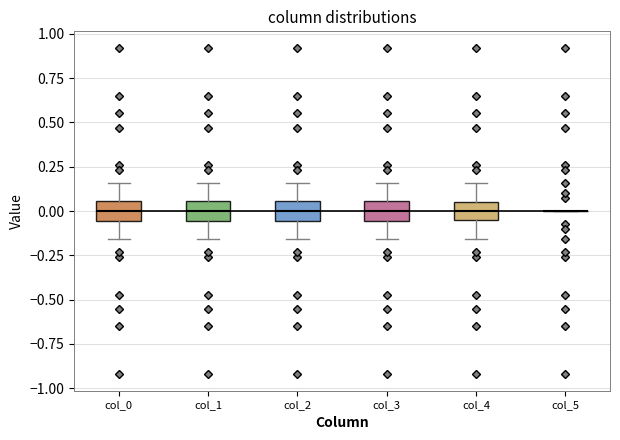

Reading left to right, transcribe this box plot: for each box, give where its median line is, the range the box spans, and where its two whiskers end, as read against the y-axis. The values are not printed on the chart, so give them approximately, as read against the axis.

col_0: median 0.00, box -0.05 to 0.05, whiskers -0.15 to 0.15
col_1: median 0.00, box -0.05 to 0.05, whiskers -0.15 to 0.15
col_2: median 0.00, box -0.05 to 0.05, whiskers -0.15 to 0.15
col_3: median 0.00, box -0.05 to 0.05, whiskers -0.15 to 0.15
col_4: median 0.00, box -0.05 to 0.05, whiskers -0.15 to 0.15
col_5: box collapsed to a line at 0.00, whiskers 0.00 to 0.00